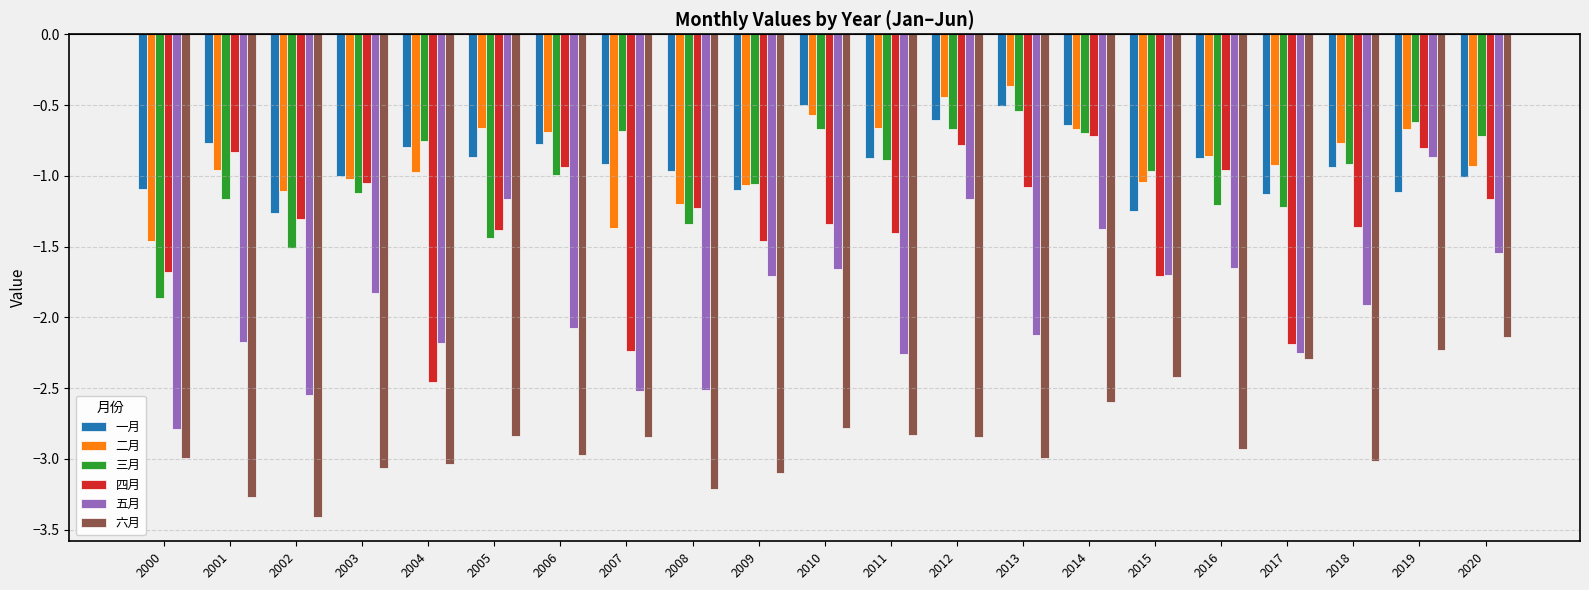

What is the total value across all series at 2017?

-10.0